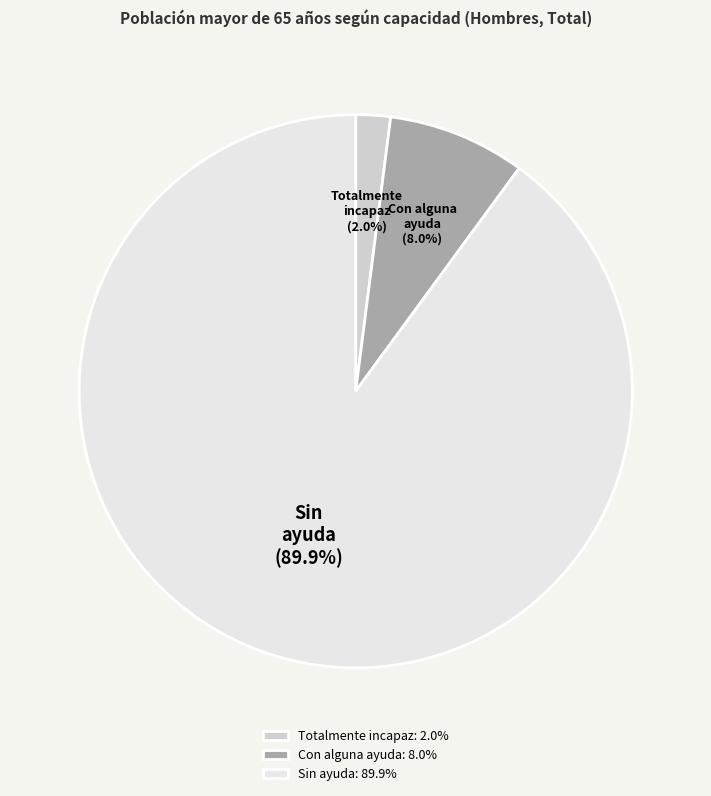

Rank the categories by value from lowest to highest.

Totalmente incapaz, Con alguna ayuda, Sin ayuda